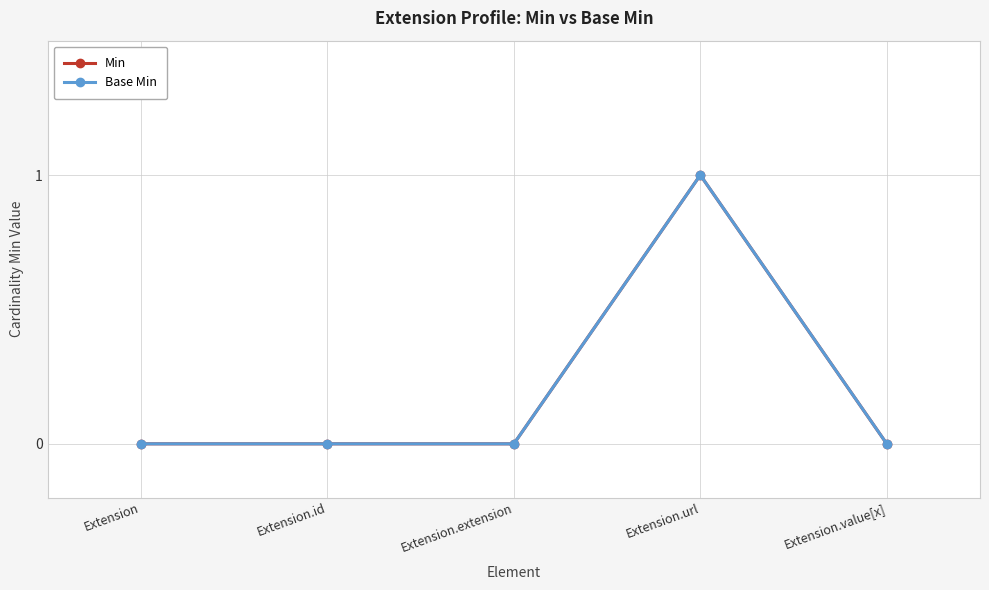

What position from the right is Extension?

5